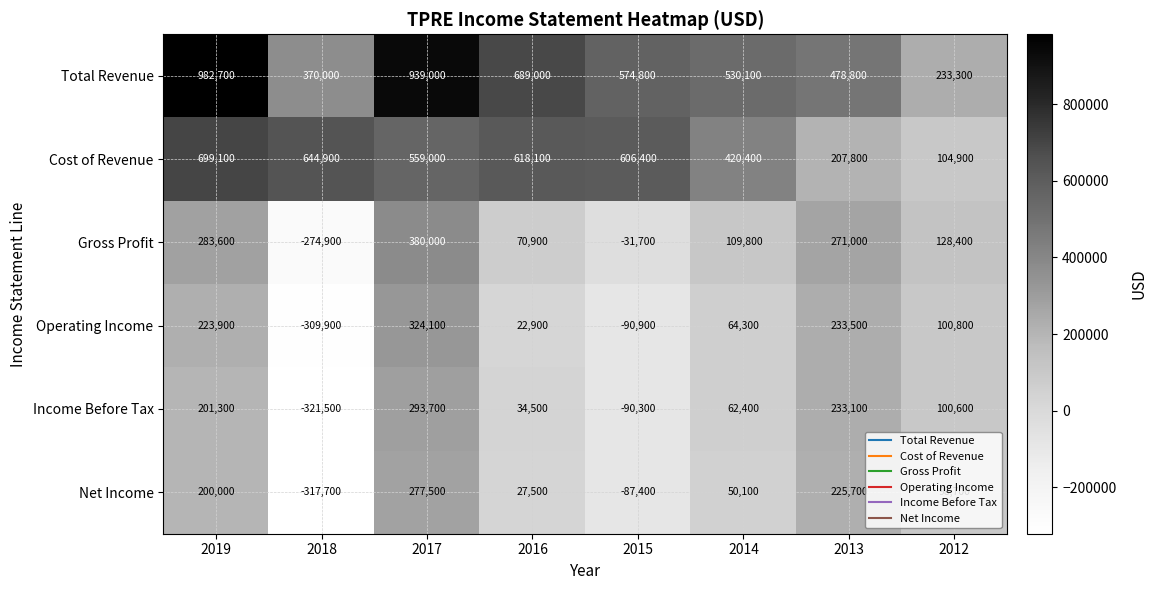

What is the difference between the maximum and second lowest values in the Total Revenue series?

612700